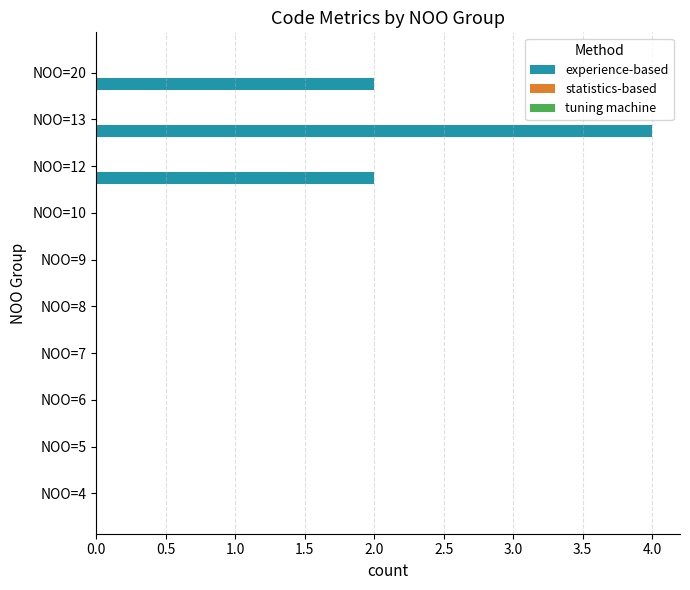

Which has a higher value, NOO=20 or NOO=9?

NOO=20